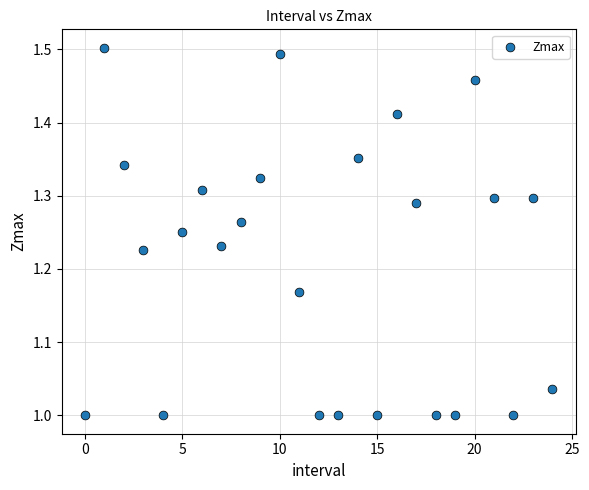

What is the range of Y values (max minus min)?

0.5